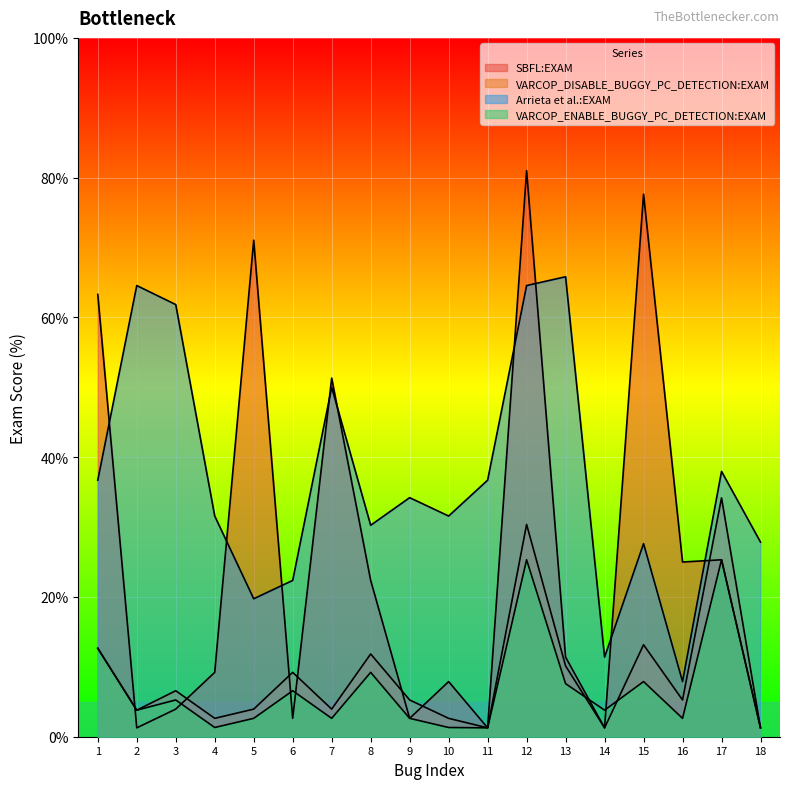

Which series has the largest range (max minus min)?

SBFL:EXAM